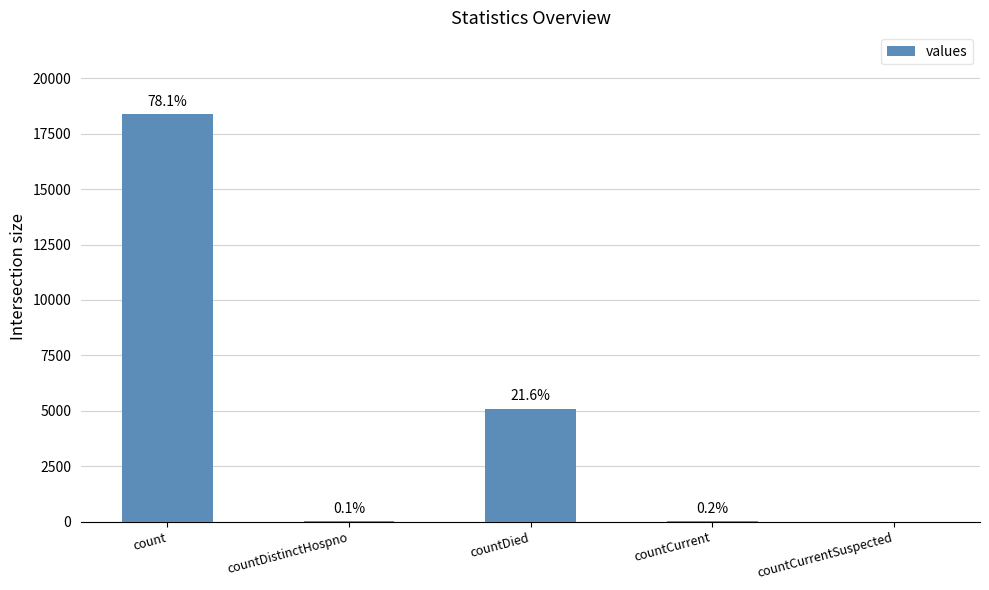

Between count and countCurrentSuspected, which is larger?

count